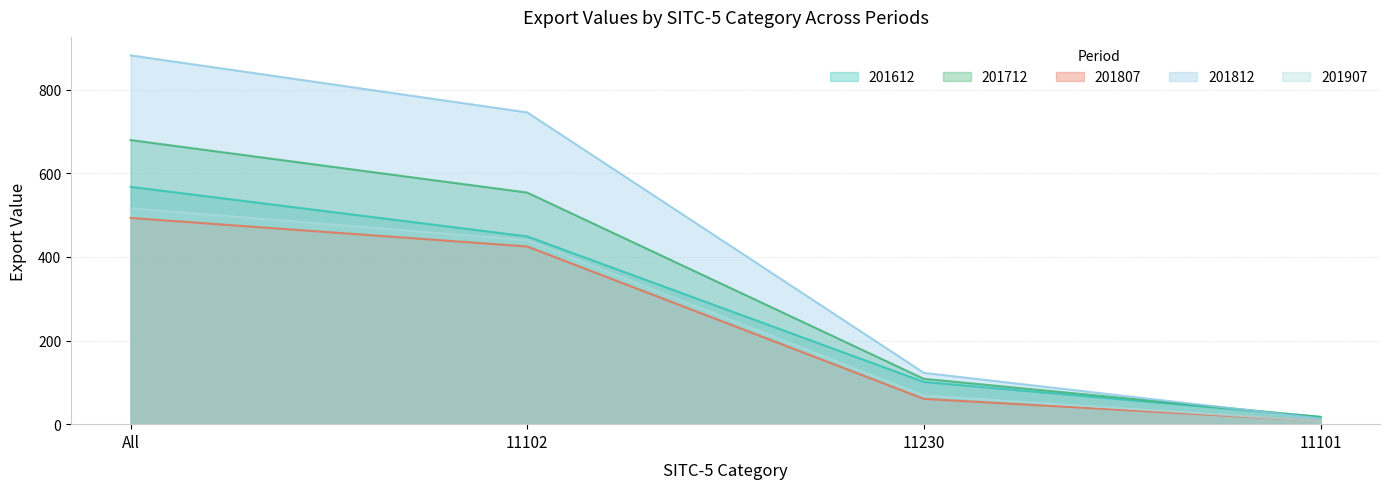

True or false: 201612 and 201907 intersect in this chart.

False